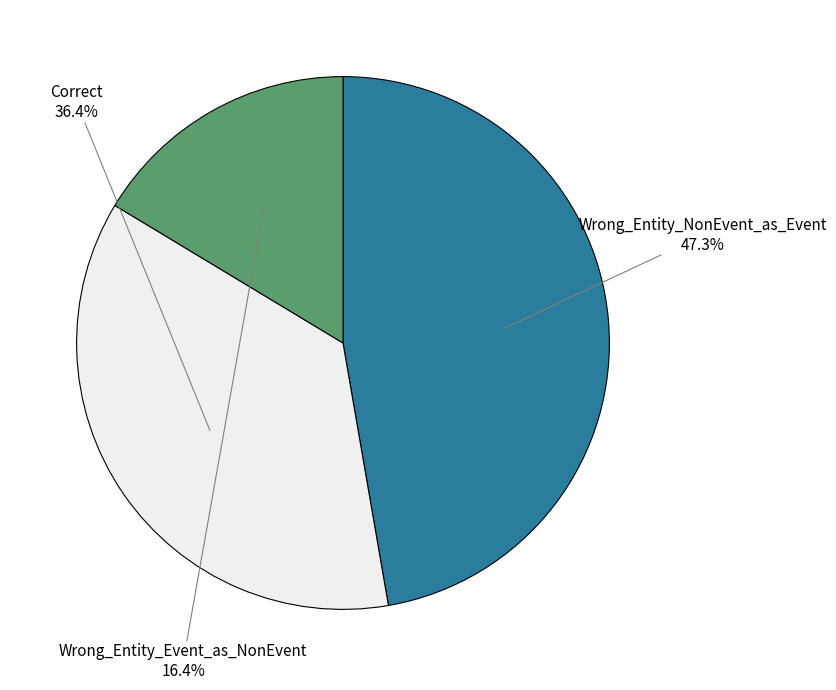

To the nearest percent, what is the average slice percentage?

33%